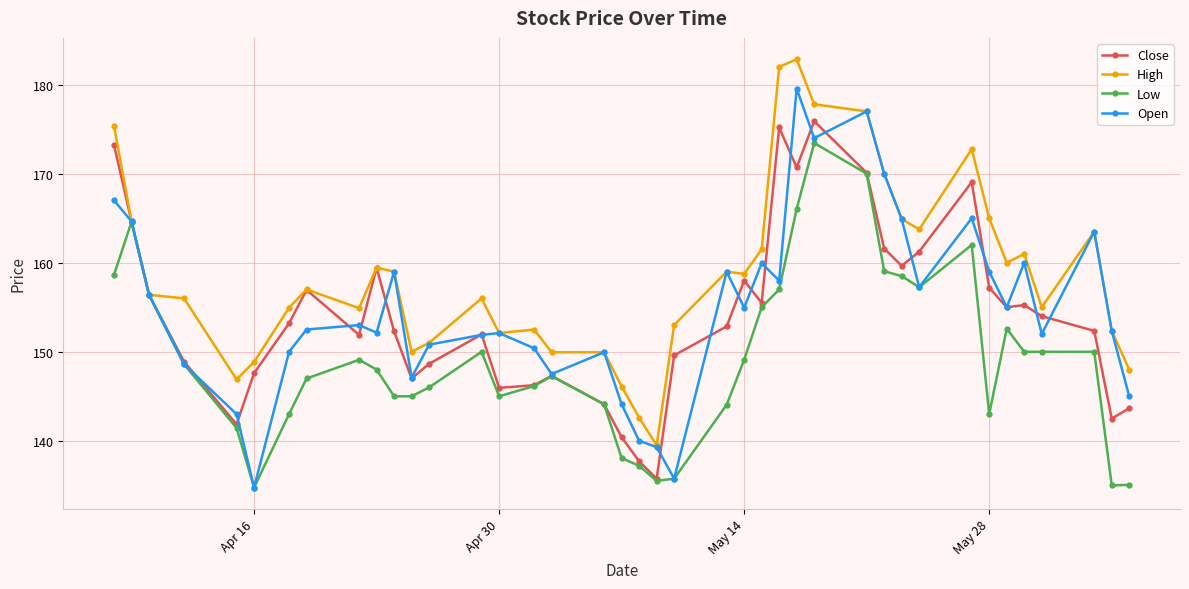

Which series has the largest total across all categories?

High